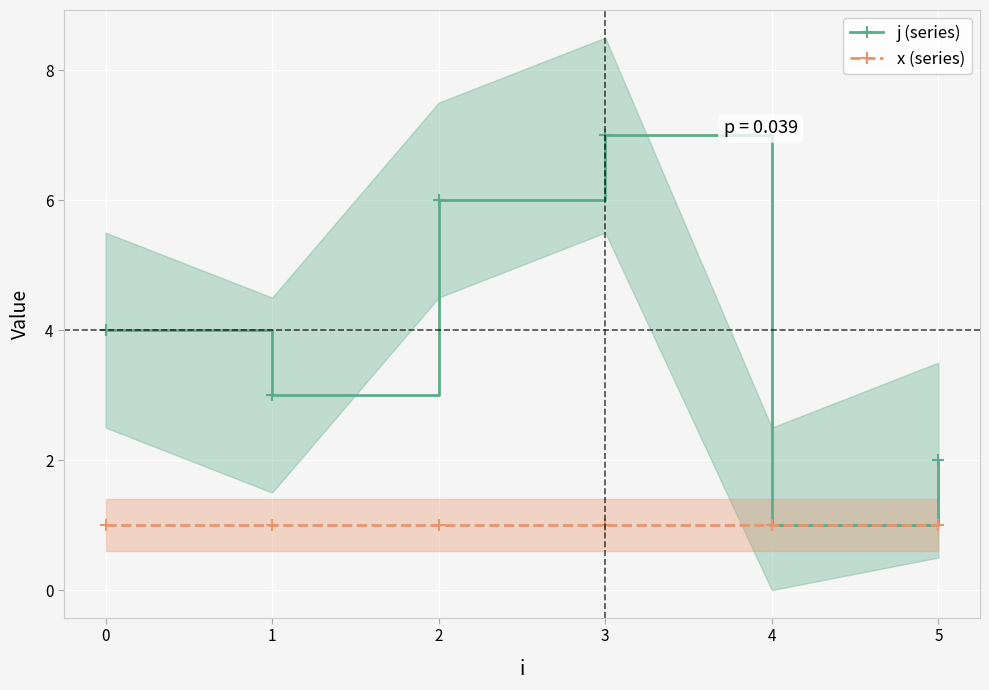

What is the maximum value for j (series)?

7